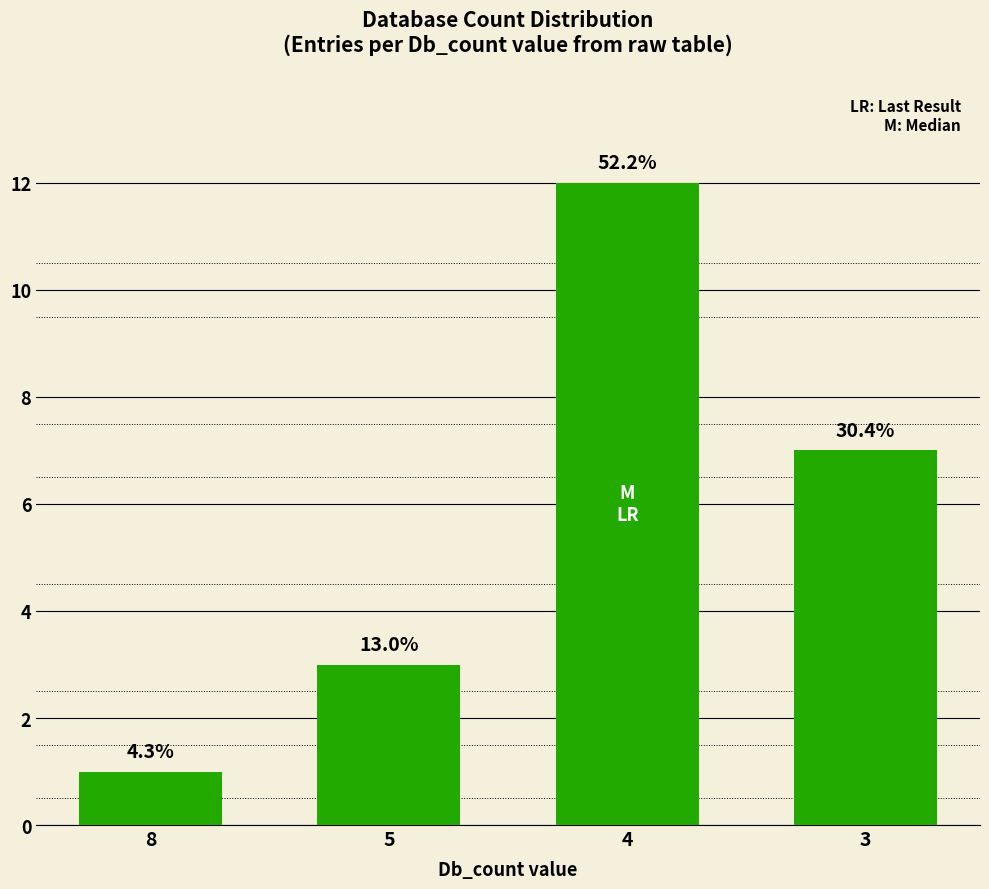

What is the value of the 3rd bar from the left?

12